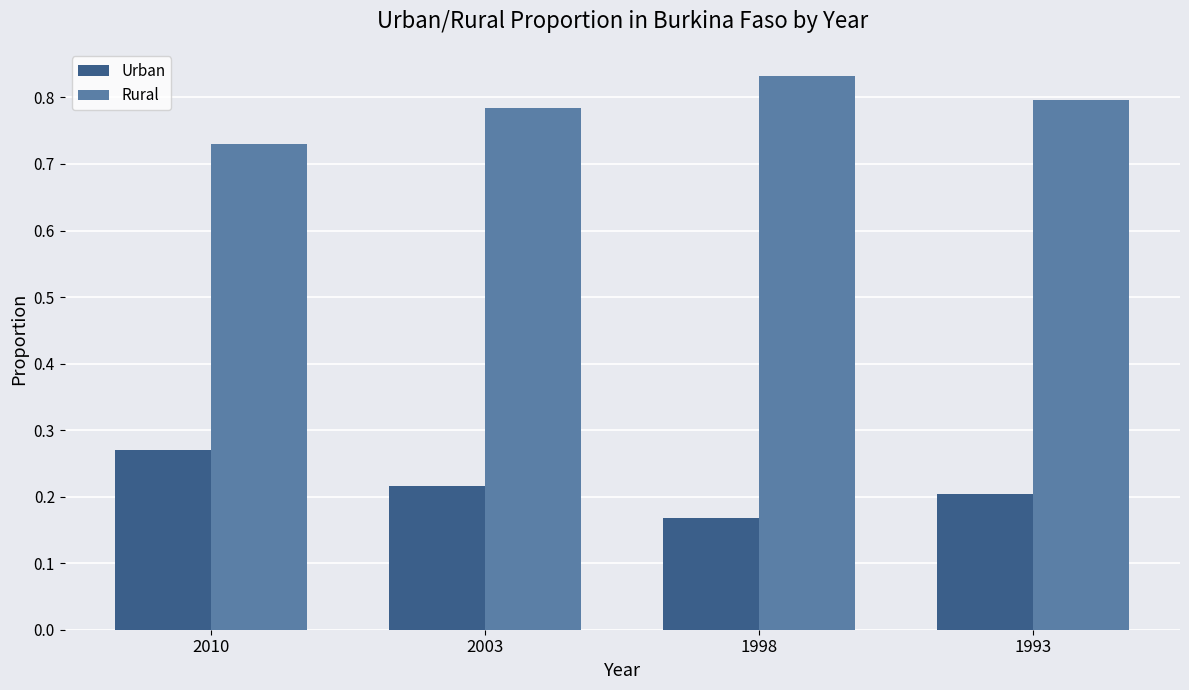

Rank the series at 1993 from lowest to highest value.

Urban, Rural